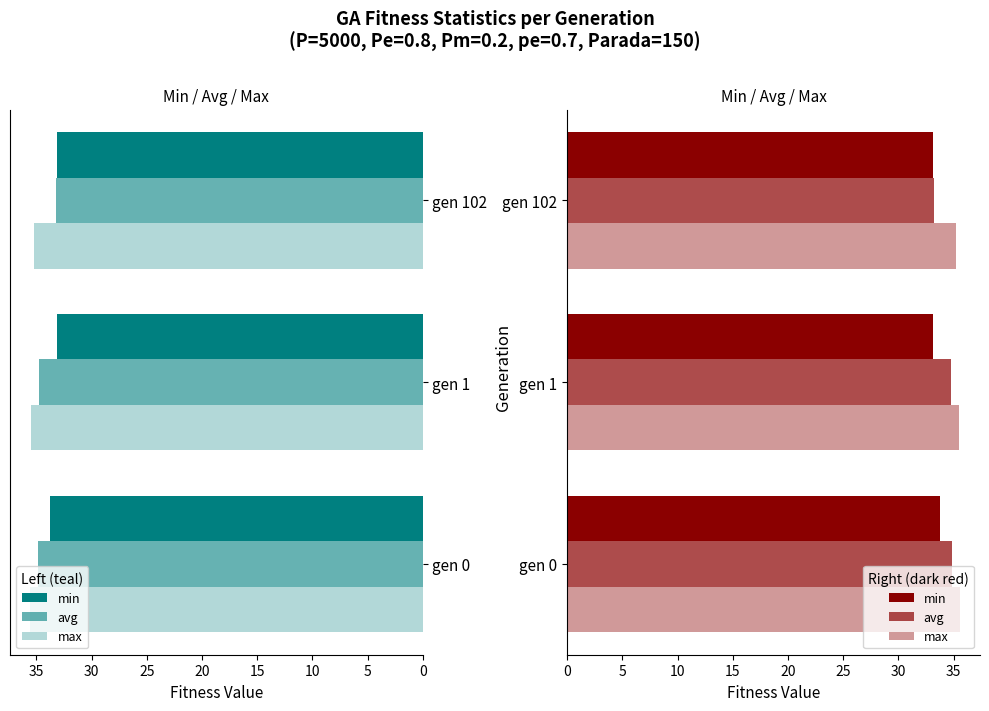

What are all the series names shown in the legend?

min, avg, max